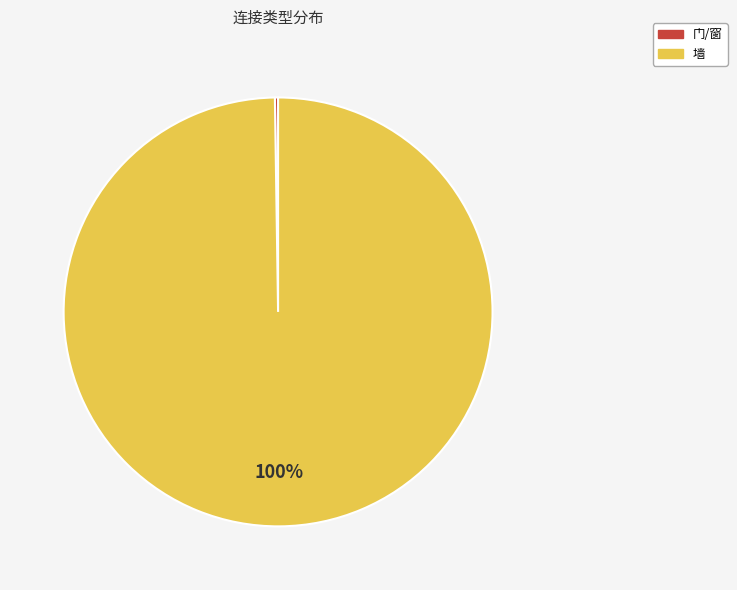

What is the largest slice in the pie chart?

墙